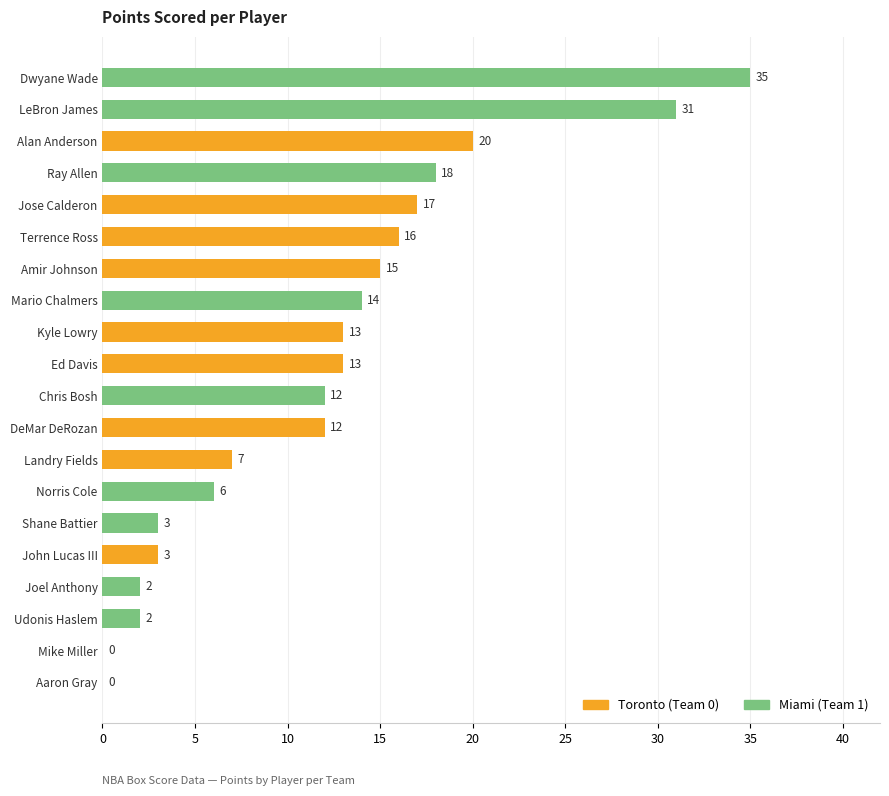

Reading bottom to top, list all the values displayed in this chart.

Aaron Gray=0	Mike Miller=0	Udonis Haslem=2	Joel Anthony=2	John Lucas III=3	Shane Battier=3	Norris Cole=6	Landry Fields=7	DeMar DeRozan=12	Chris Bosh=12	Ed Davis=13	Kyle Lowry=13	Mario Chalmers=14	Amir Johnson=15	Terrence Ross=16	Jose Calderon=17	Ray Allen=18	Alan Anderson=20	LeBron James=31	Dwyane Wade=35